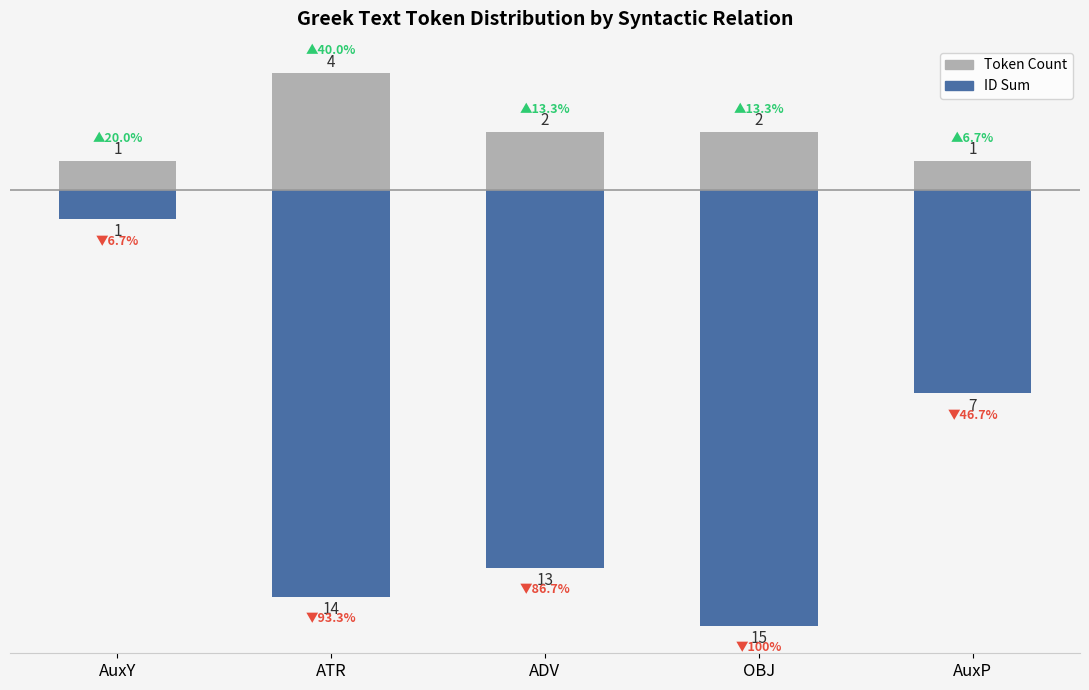

Which has a higher value, AuxY or OBJ?

OBJ